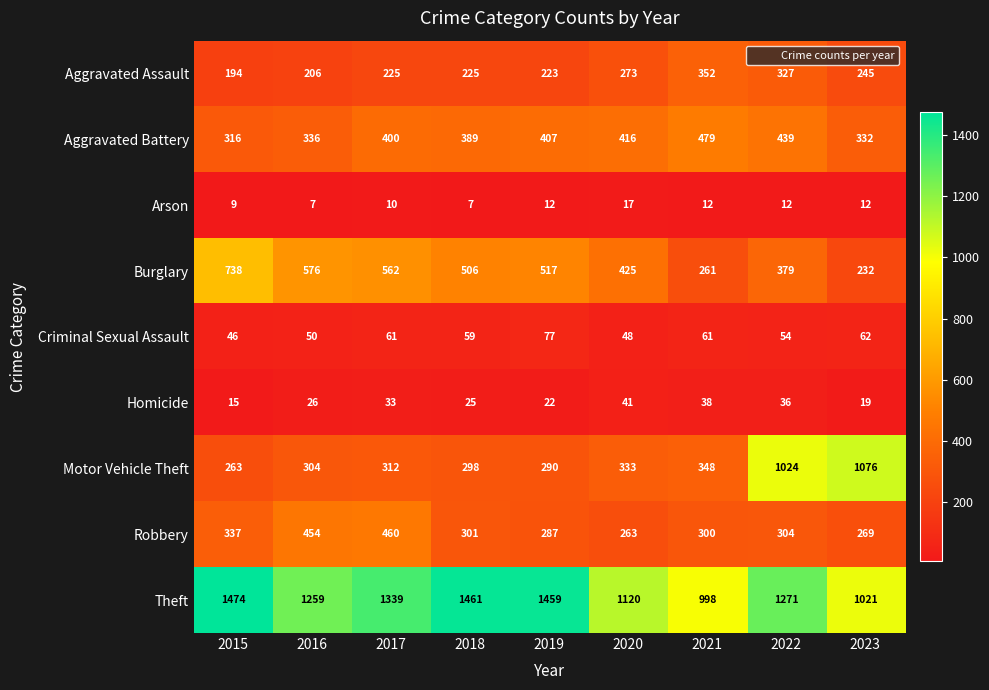

At how many categories does at least one series exceed 1293?

4